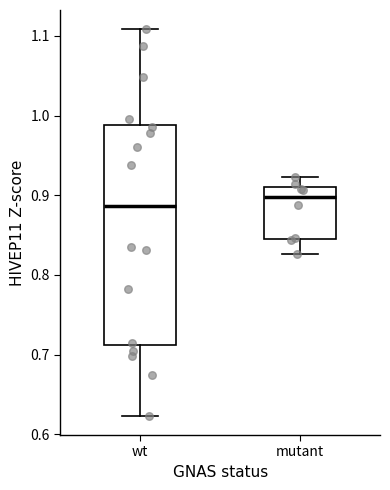

Comparing the boxes themselves (not the whiskers), which one is the tallest?

wt